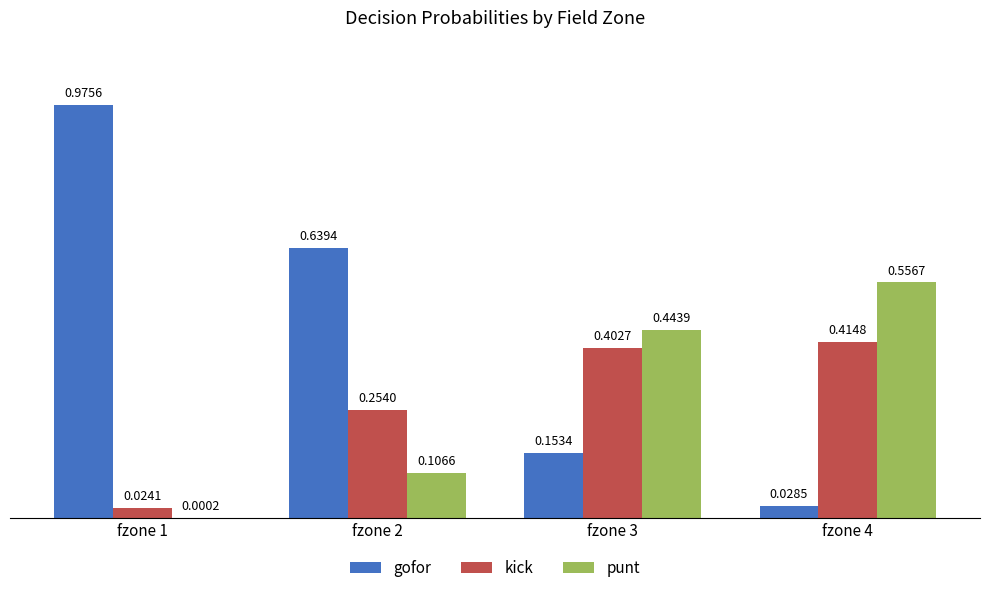

Is the value of punt at fzone 2 greater than the value of kick at fzone 3?

No